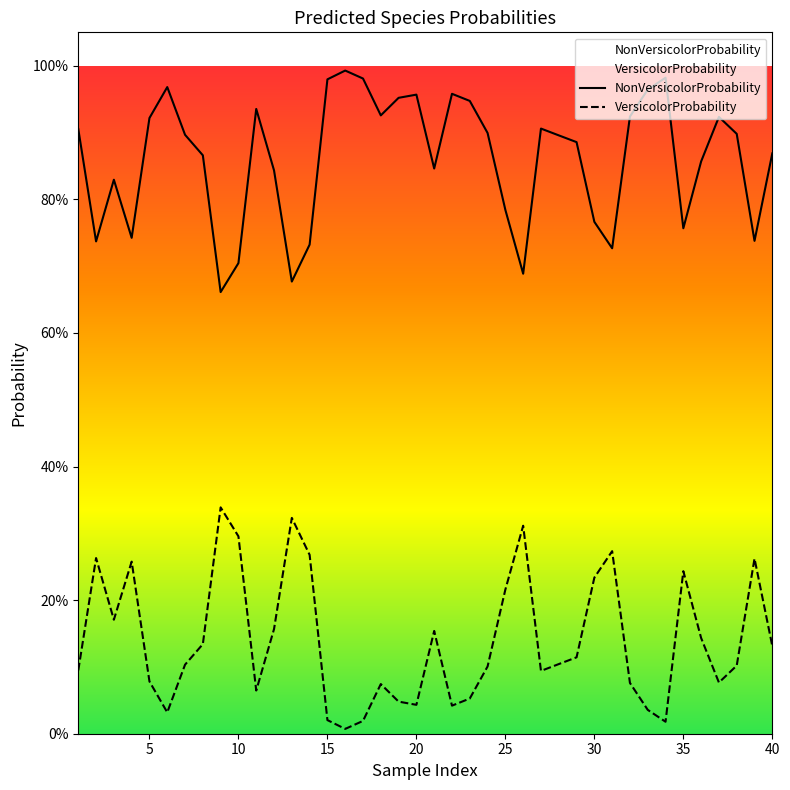

How many lines are shown in the chart?

2